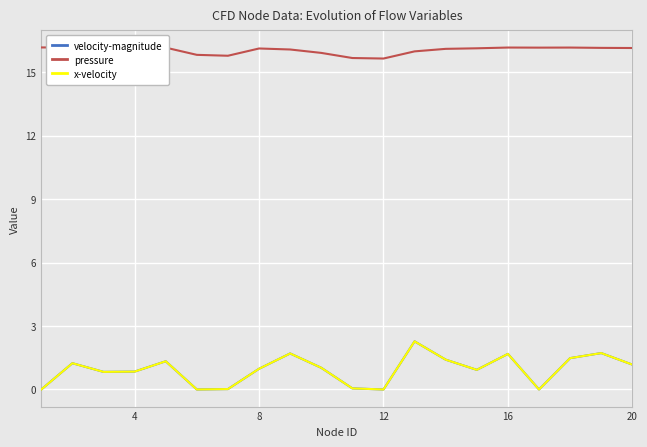

True or false: pressure and x-velocity intersect in this chart.

False